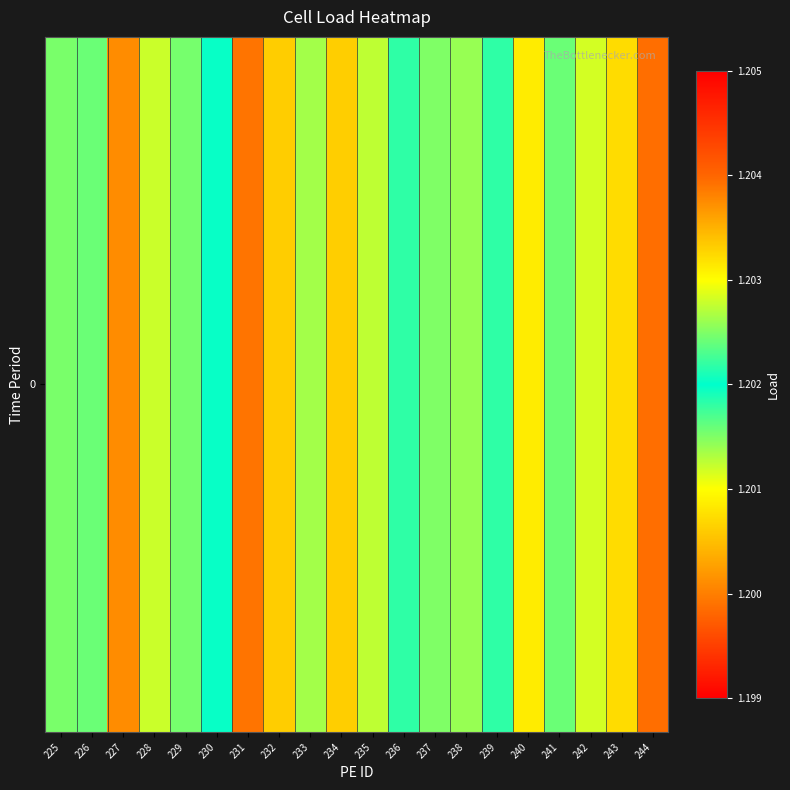

Reading left to right, what are all the values shown in this chart?

1.2	1.2	1.2	1.2	1.2	1.2	1.2	1.2	1.2	1.2	1.2	1.2	1.2	1.2	1.2	1.2	1.2	1.2	1.2	1.2